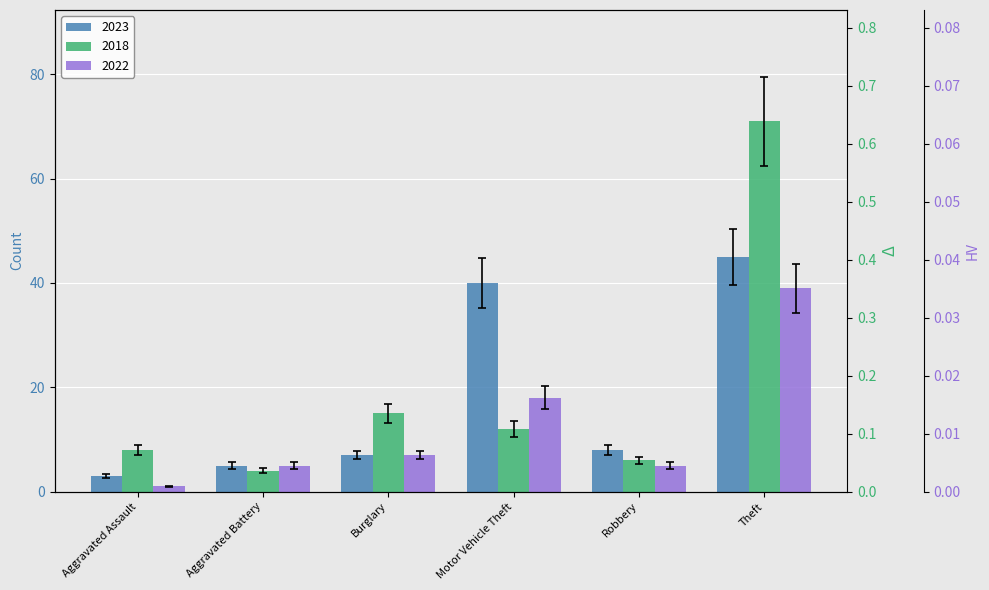

What is the sum of the 2018 values at Aggravated Battery and Aggravated Assault?

10.6